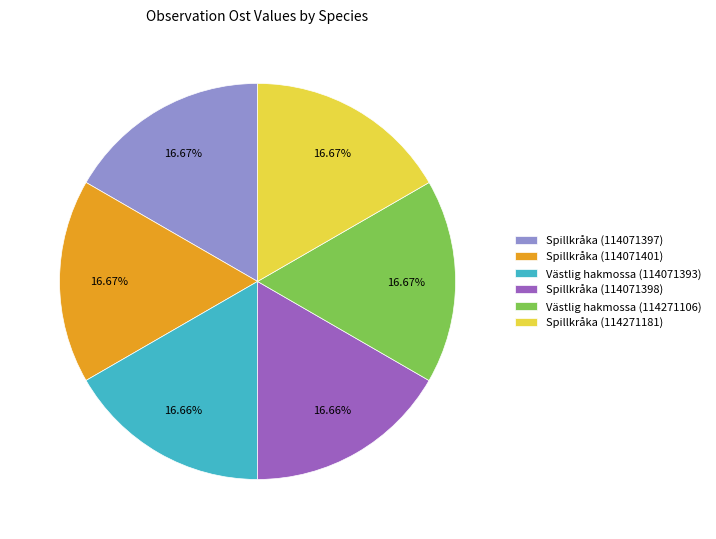

Approximately how many times larger is the value at Spillkråka (114271181) compared to Spillkråka (114071397)?

1.0